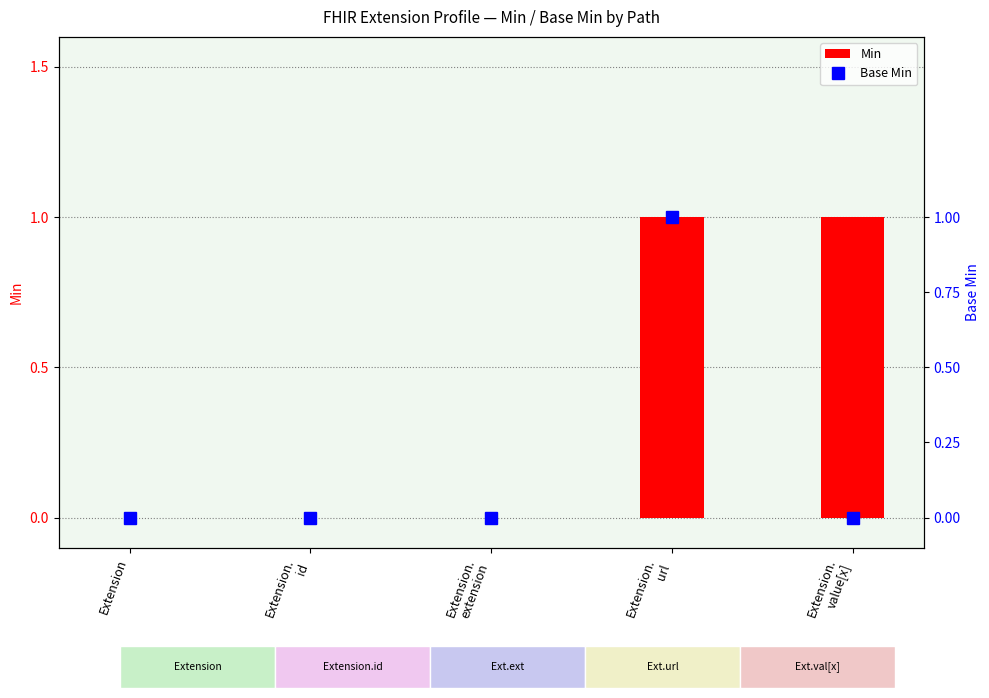

At which category is the sum across all series the highest?

Extension.
url